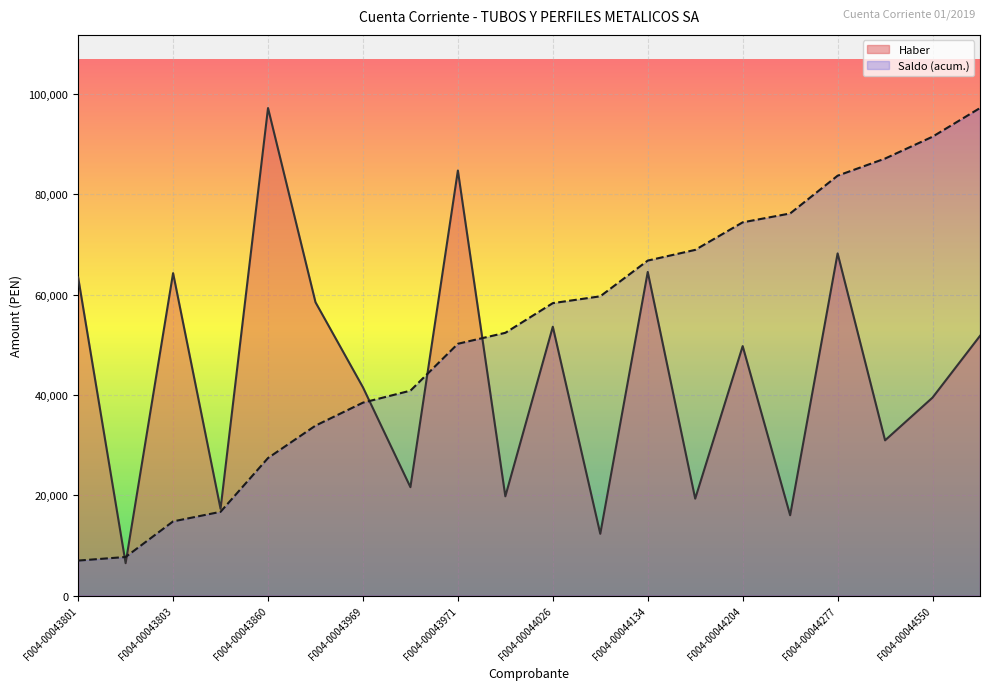

What is the minimum value shown in the chart?

6480.8